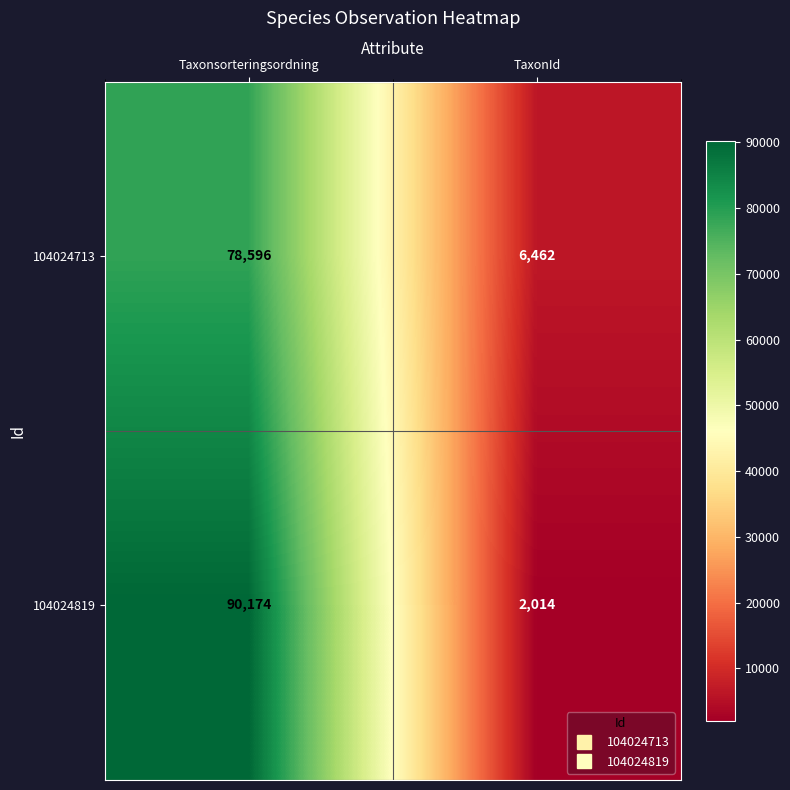

List the series in order of their overall mean, lowest first.

104024713, 104024819